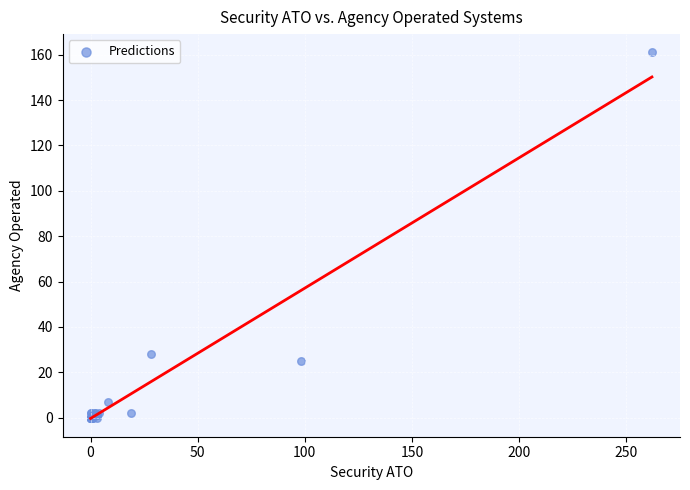

What Y value in the scatter plot is closest to 80?

28